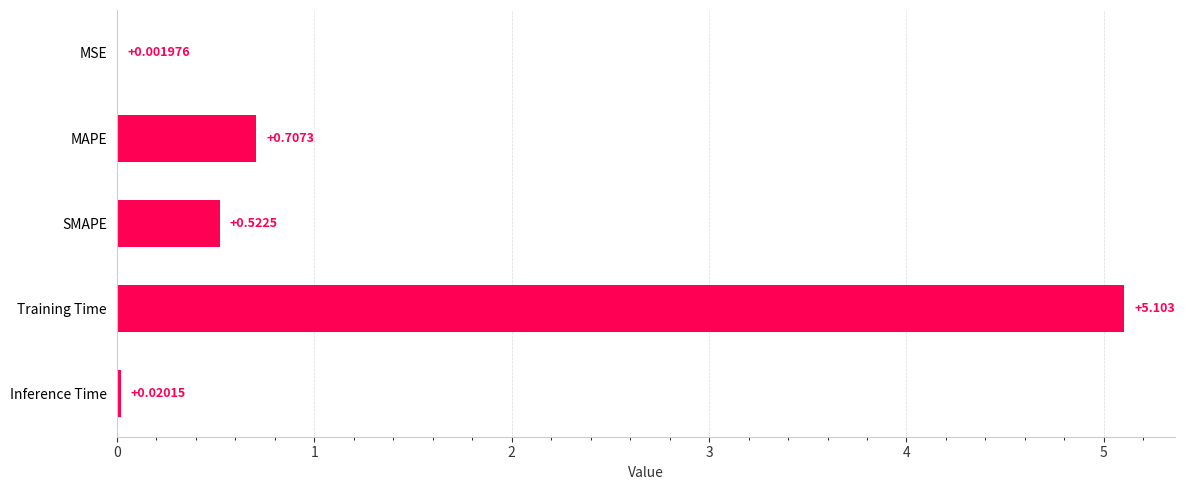

Which has a higher value, Training Time or SMAPE?

Training Time